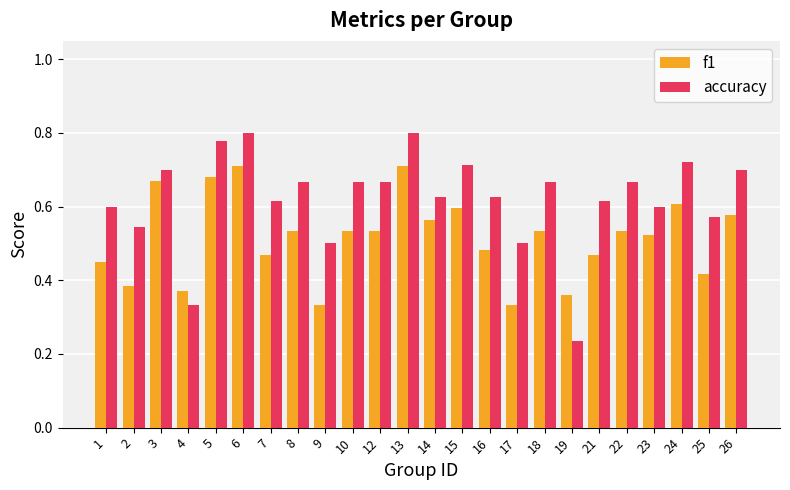

What is the sum of all f1 values?

12.4